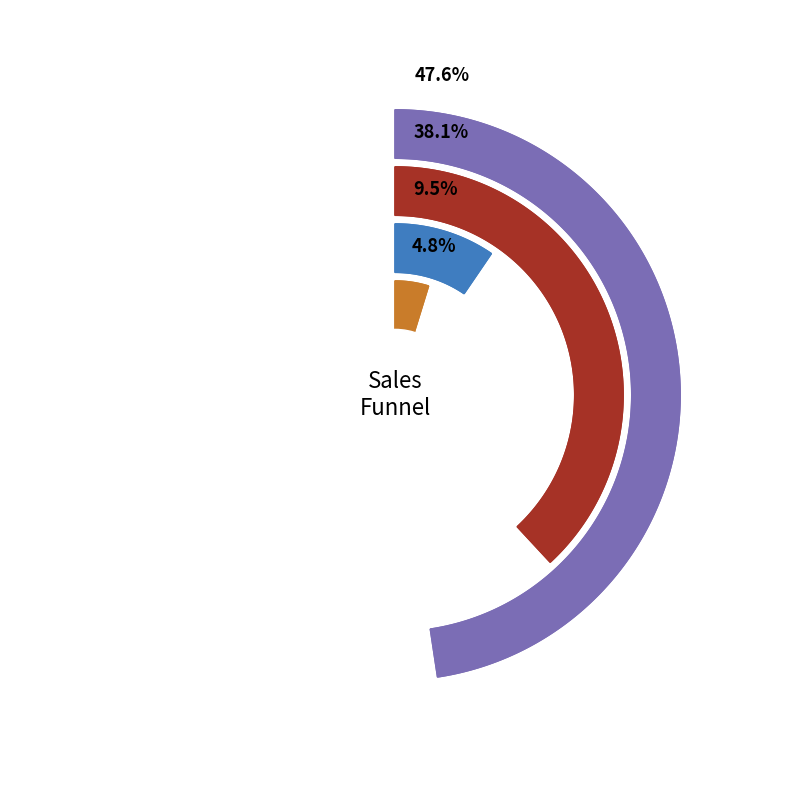

How many segments does this pie chart have?

4